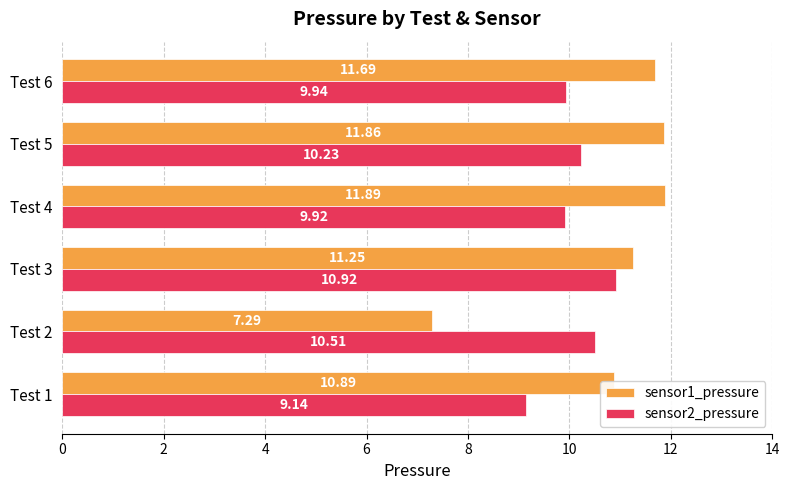

What is the difference between the maximum and minimum values in the sensor1_pressure series?

4.6